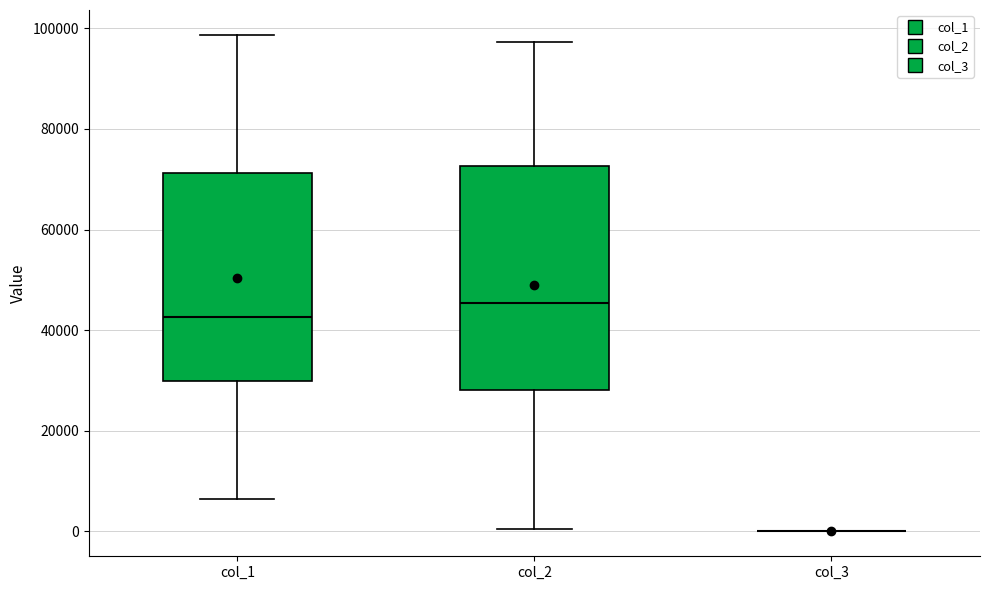

Where is the upper edge of the box for col_2 on the y-axis? The values are not printed on the chart, so give them approximately, as read against the axis.

72000